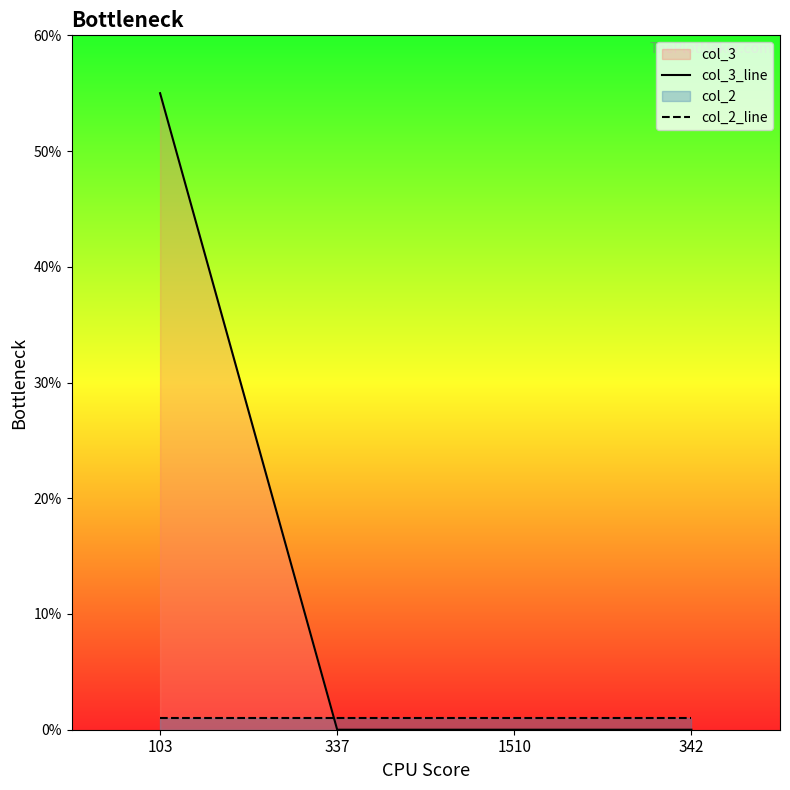

Which series has the widest spread of values?

col_3_line